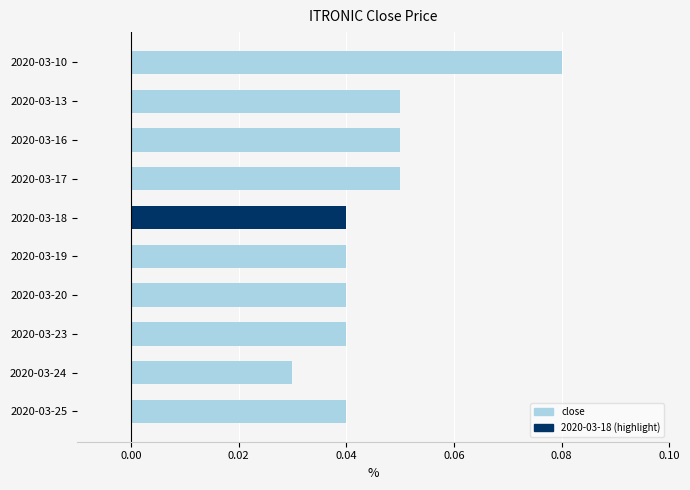

Where is the data nearest to the value 0?

2020-03-24